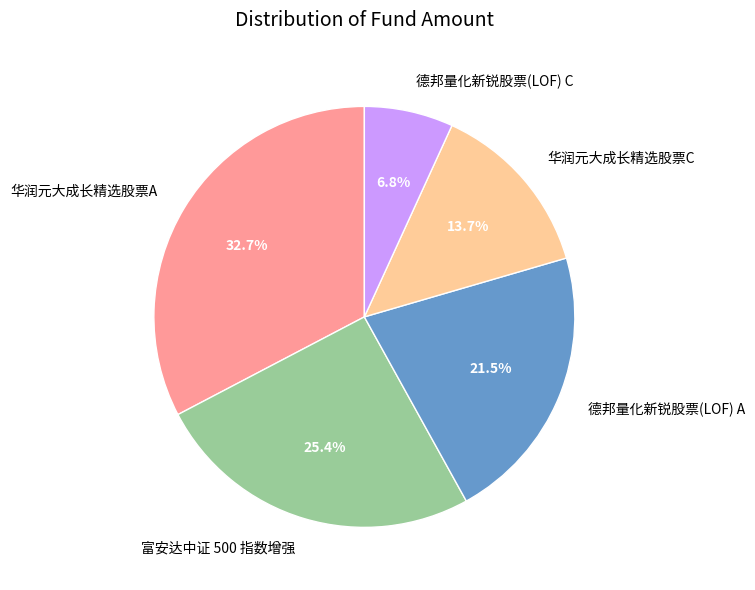

What is the largest slice in the pie chart?

华润元大成长精选股票A